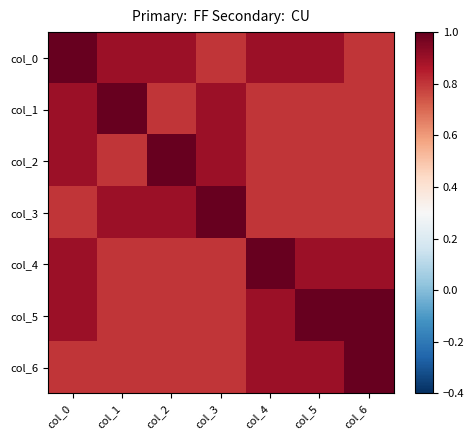

Which category has the highest value across all series?

col_0